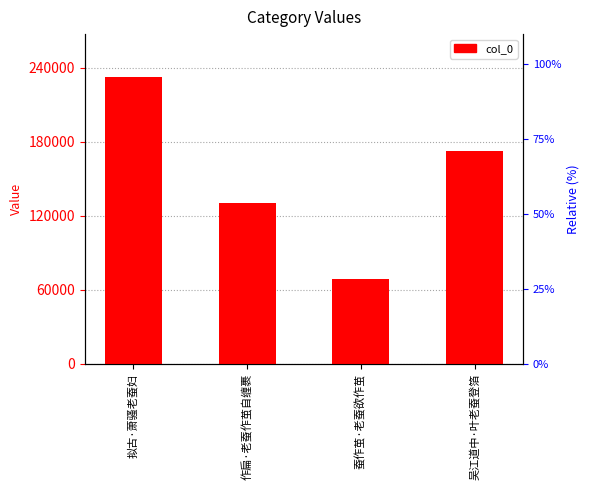

Count the number of categories in the chart.

4